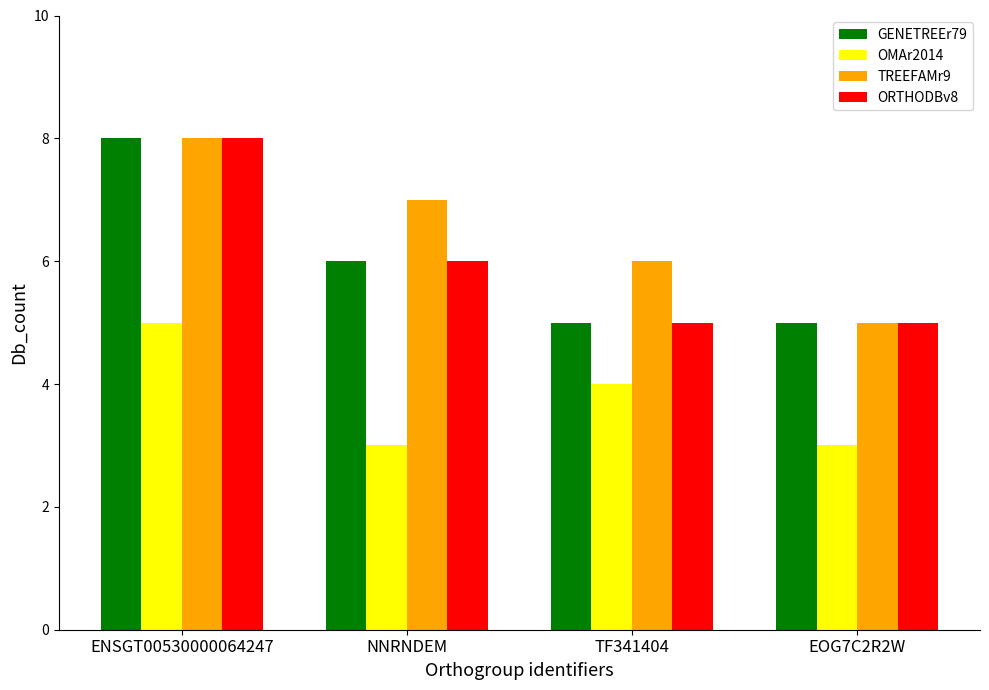

Is the value of ORTHODBv8 at EOG7C2R2W greater than the value of TREEFAMr9 at ENSGT00530000064247?

No